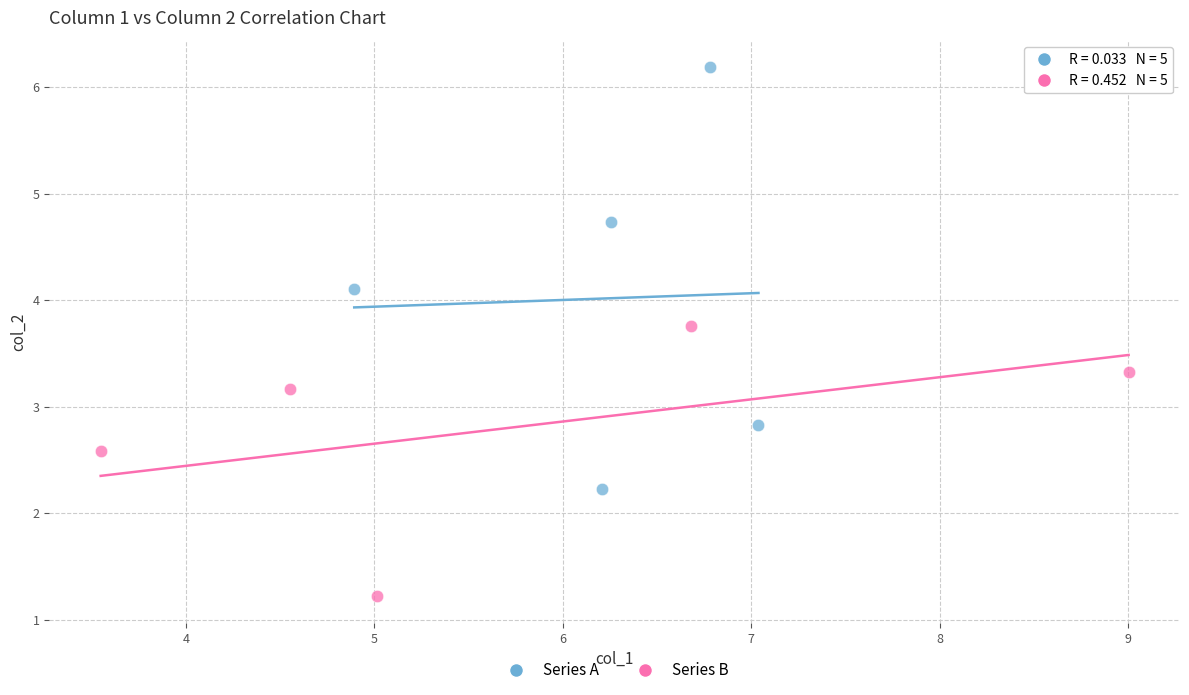

Which series reaches the maximum Y coordinate?

Series A